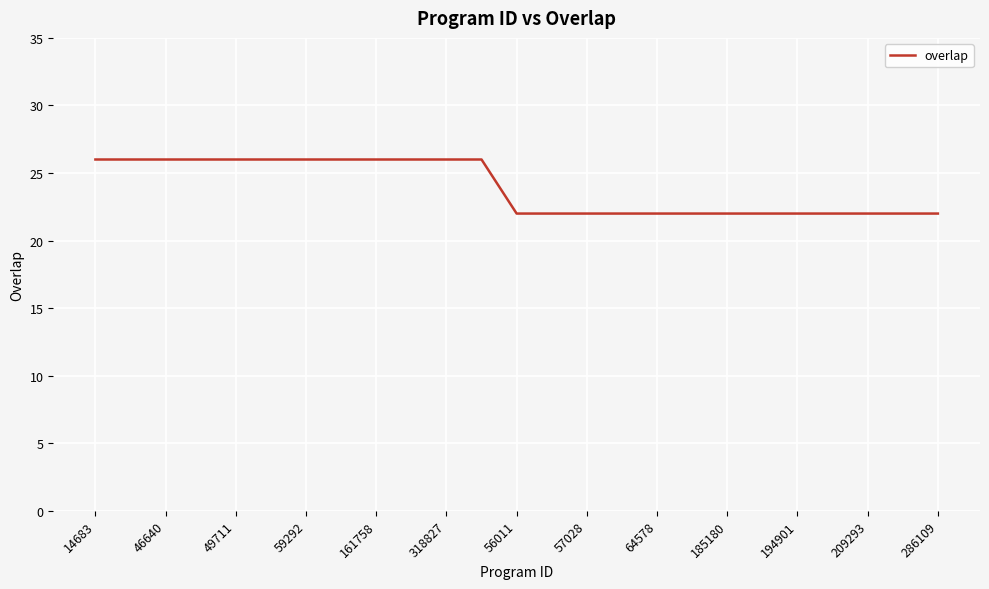

What is the difference between the maximum and minimum values?

4